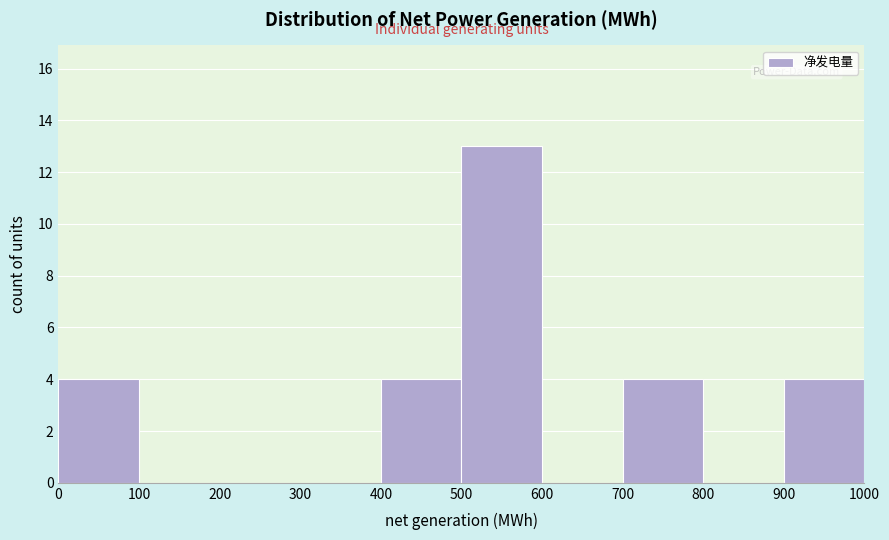

Over which range of the x-axis is the bar tallest?

500 to 600